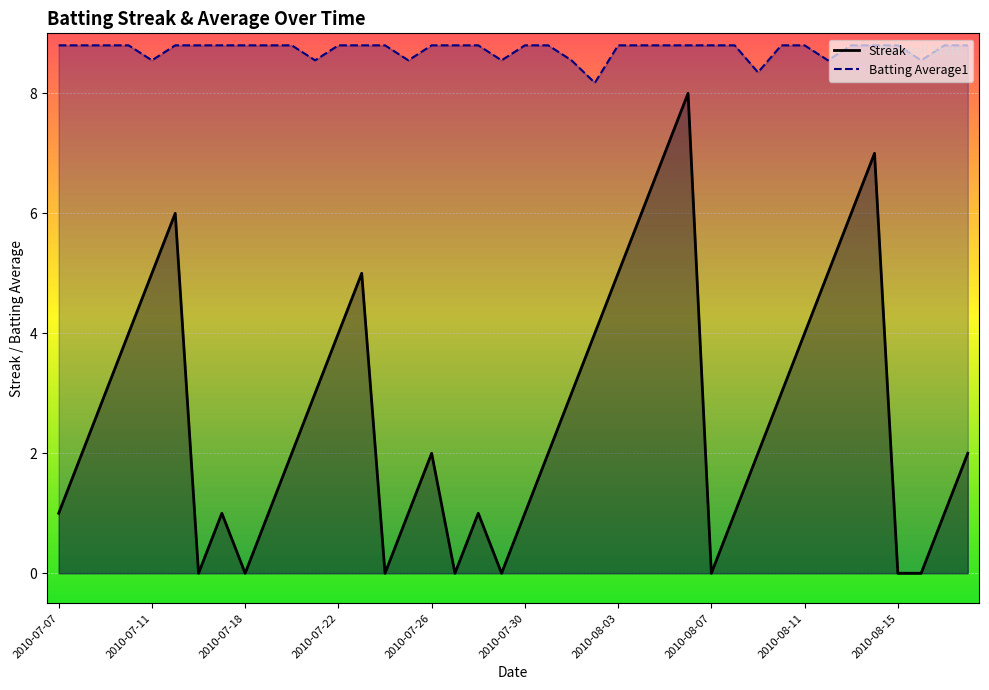

What value does the Streak series have at 2010-07-26?

2.0